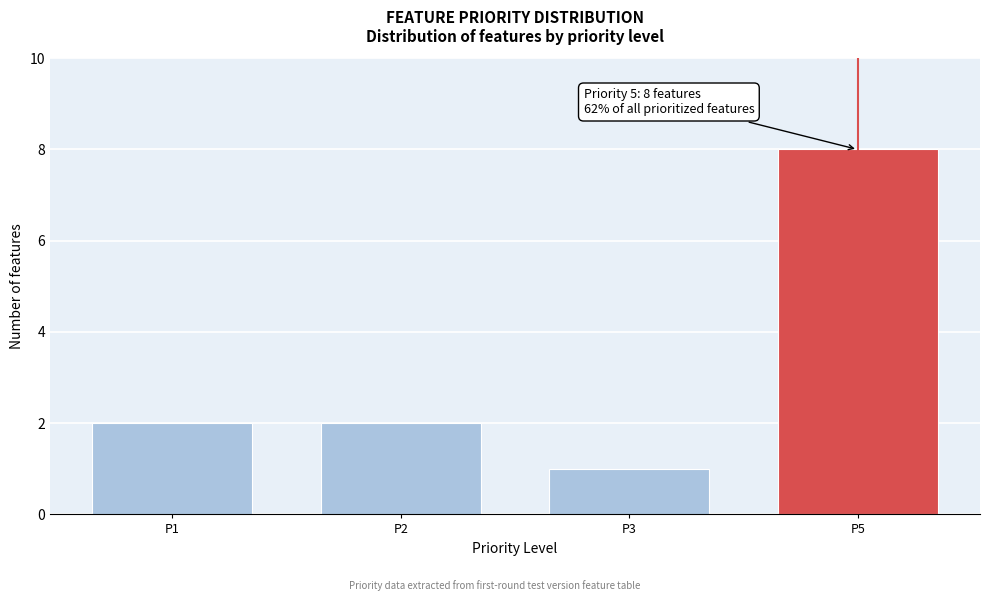

Reading right to left, extract all data points from this chart.

P5=8	P3=1	P2=2	P1=2